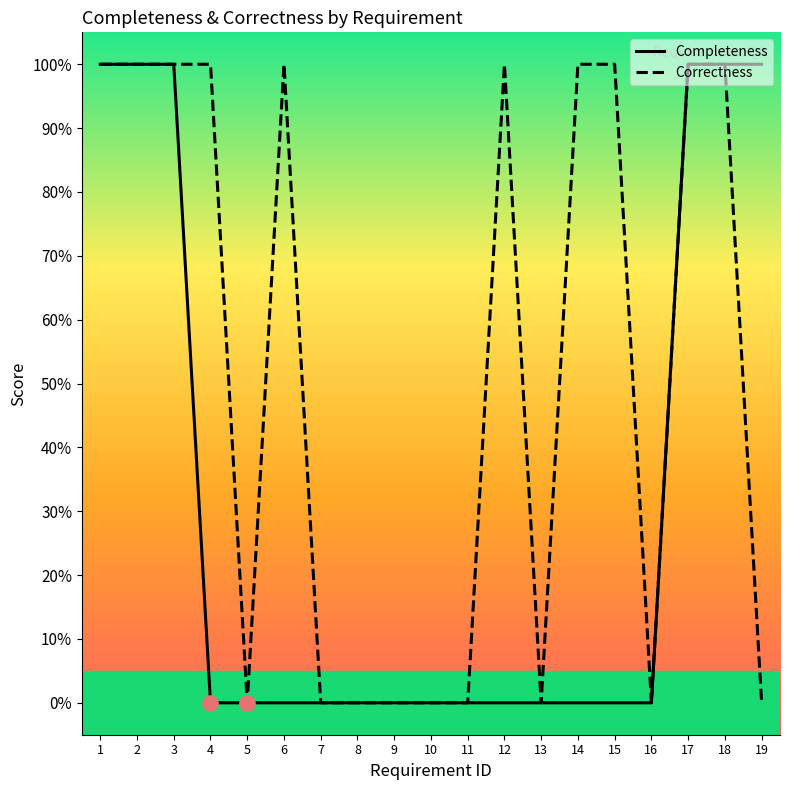

At which category is the sum across all series the highest?

1